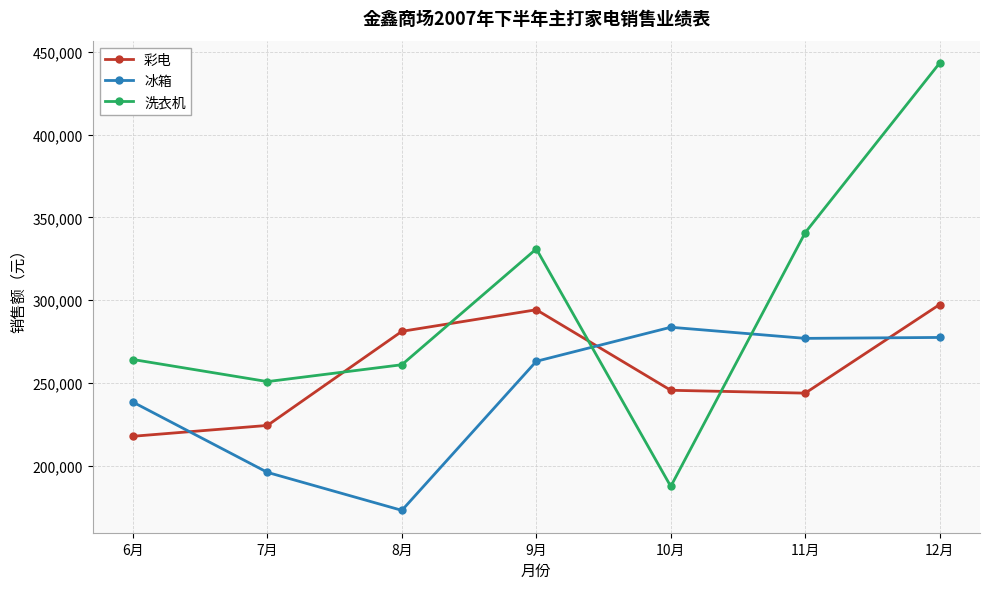

What are all the series names shown in the legend?

彩电, 冰箱, 洗衣机